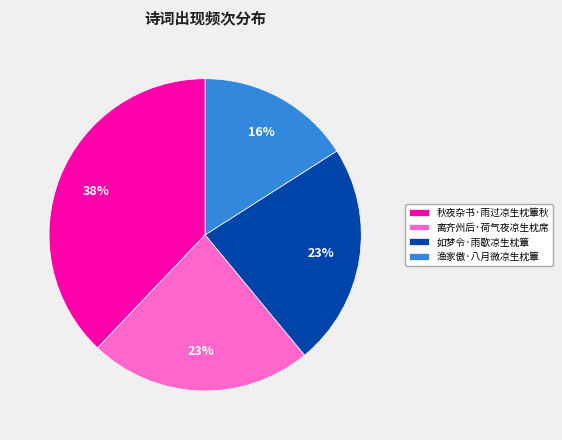

Is there a majority slice in this chart?

No